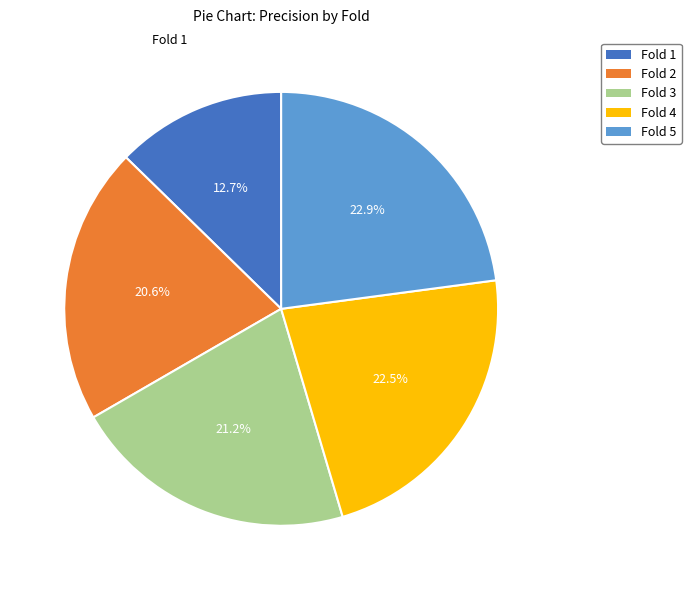

What is the smallest slice in the pie chart?

Fold 1